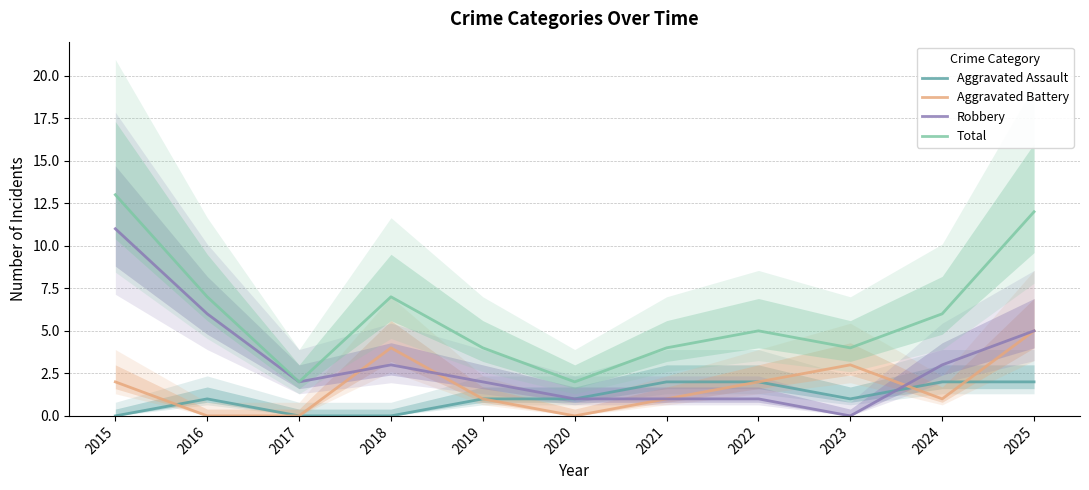

What are all the series names shown in the legend?

Aggravated Assault, Aggravated Battery, Robbery, Total